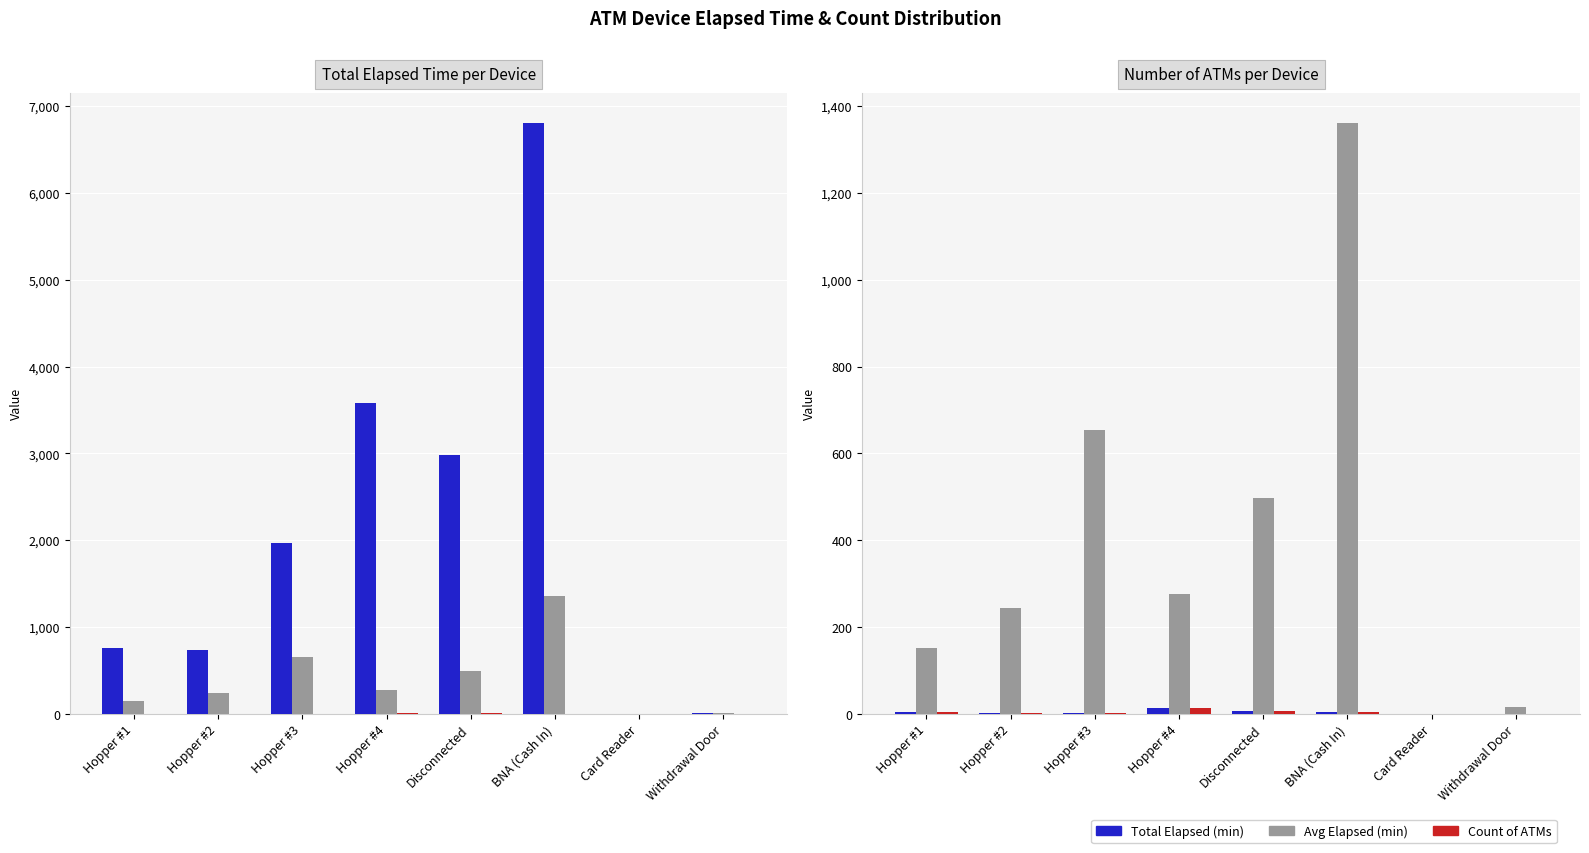

What are all the series names shown in the legend?

Total, Avg, Count